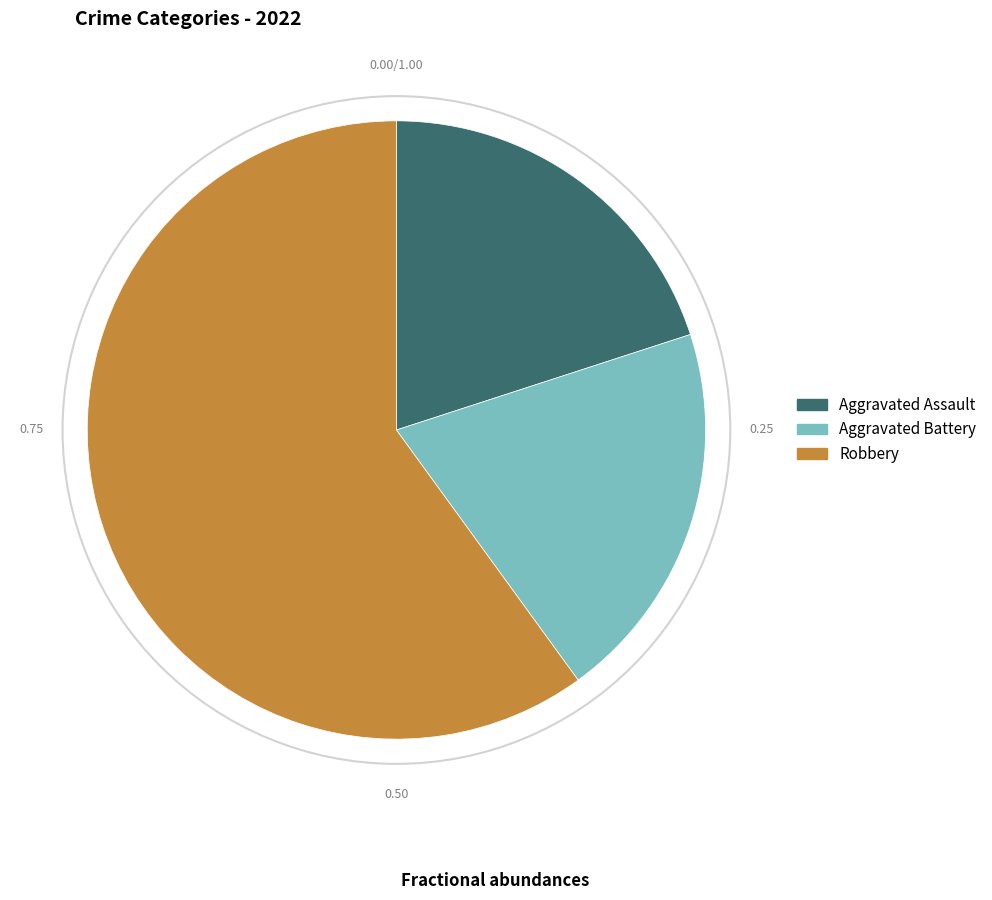

Does Aggravated Assault account for over 50% of the chart?

No